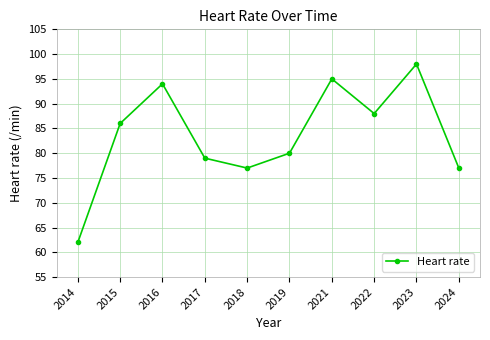

Reading left to right, what are all the values shown in this chart?

2014=62	2015=86	2016=94	2017=79	2018=77	2019=80	2021=95	2022=88	2023=98	2024=77